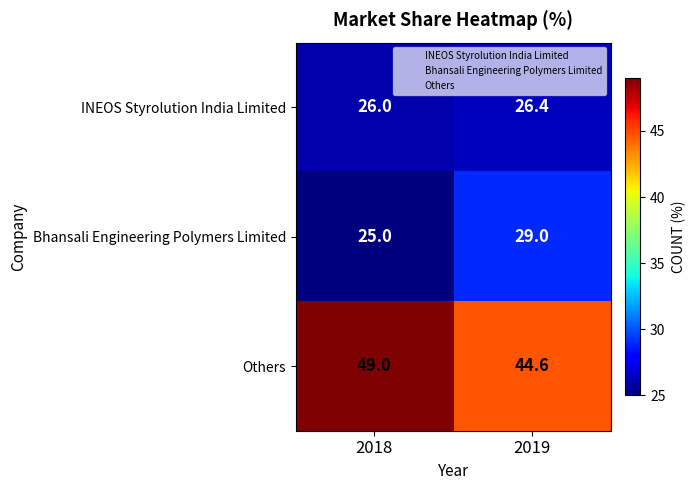

Count the number of categories in the chart.

2